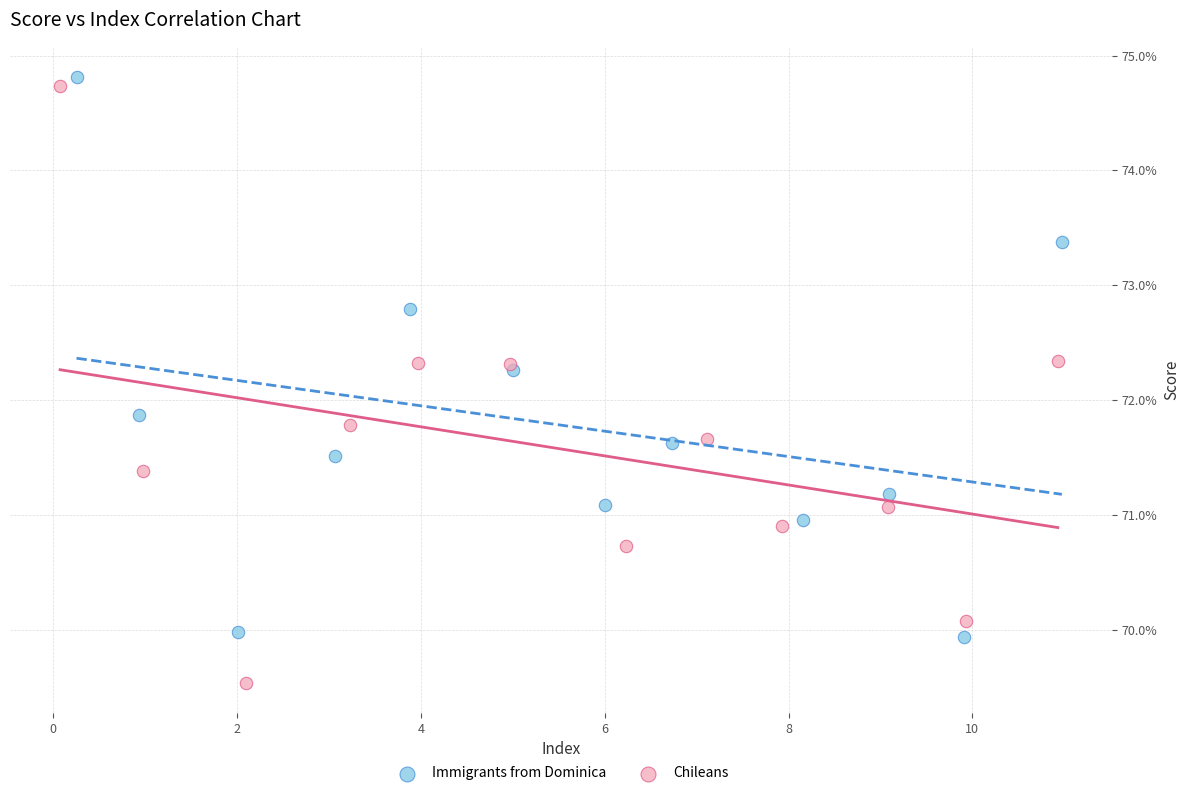

What are all the series names shown in the legend?

Immigrants from Dominica, Chileans